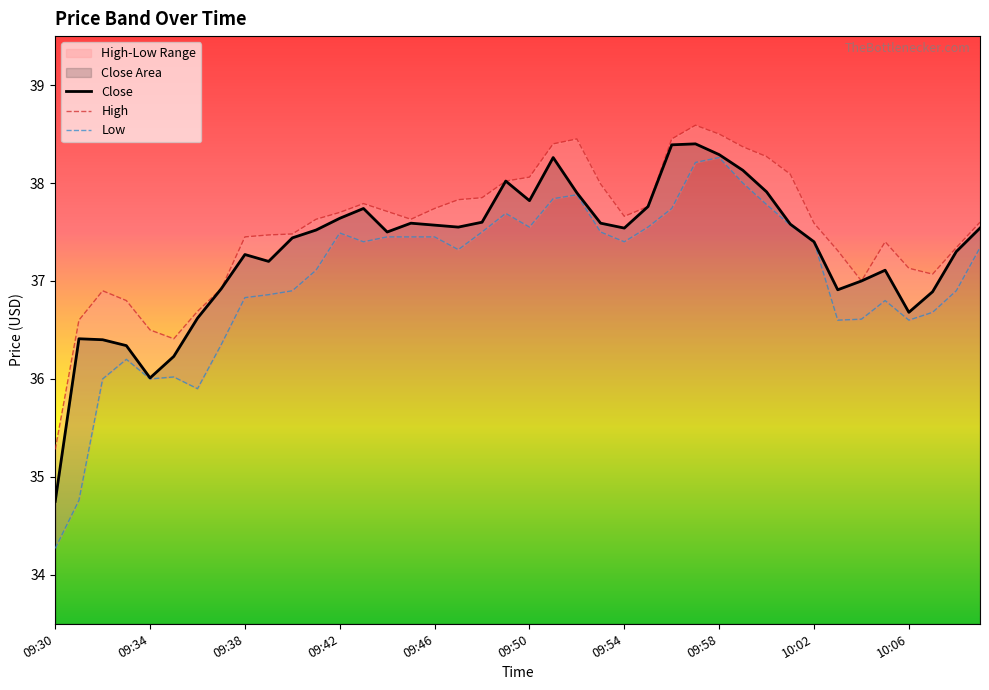

Reading left to right, extract all data points from this chart.

High: 09:30=35.3	09:31=36.6	09:32=36.9	09:33=36.8	09:34=36.5	09:35=36.4	09:36=36.7	09:37=36.9	09:38=37.5	09:39=37.5	09:40=37.5	09:41=37.6	09:42=37.7	09:43=37.8	09:44=37.7	09:45=37.6	09:46=37.7	09:47=37.8	09:48=37.9	09:49=38.0	09:50=38.1	09:51=38.4	09:52=38.5	09:53=38.0	09:54=37.7	09:55=37.8	09:56=38.5	09:57=38.6	09:58=38.5	09:59=38.4	10:00=38.3	10:01=38.1	10:02=37.6	10:03=37.3	10:04=37.0	10:05=37.4	10:06=37.1	10:07=37.1	10:08=37.3	10:09=37.6
Low: 09:30=34.3	09:31=34.8	09:32=36.0	09:33=36.2	09:34=36.0	09:35=36.0	09:36=35.9	09:37=36.4	09:38=36.8	09:39=36.9	09:40=36.9	09:41=37.1	09:42=37.5	09:43=37.4	09:44=37.5	09:45=37.5	09:46=37.5	09:47=37.3	09:48=37.5	09:49=37.7	09:50=37.5	09:51=37.8	09:52=37.9	09:53=37.5	09:54=37.4	09:55=37.5	09:56=37.7	09:57=38.2	09:58=38.3	09:59=38.0	10:00=37.8	10:01=37.6	10:02=37.4	10:03=36.6	10:04=36.6	10:05=36.8	10:06=36.6	10:07=36.7	10:08=36.9	10:09=37.3
Close: 09:30=34.8	09:31=36.4	09:32=36.4	09:33=36.3	09:34=36.0	09:35=36.2	09:36=36.6	09:37=36.9	09:38=37.3	09:39=37.2	09:40=37.4	09:41=37.5	09:42=37.6	09:43=37.7	09:44=37.5	09:45=37.6	09:46=37.6	09:47=37.5	09:48=37.6	09:49=38.0	09:50=37.8	09:51=38.3	09:52=37.9	09:53=37.6	09:54=37.5	09:55=37.8	09:56=38.4	09:57=38.4	09:58=38.3	09:59=38.1	10:00=37.9	10:01=37.6	10:02=37.4	10:03=36.9	10:04=37.0	10:05=37.1	10:06=36.7	10:07=36.9	10:08=37.3	10:09=37.5